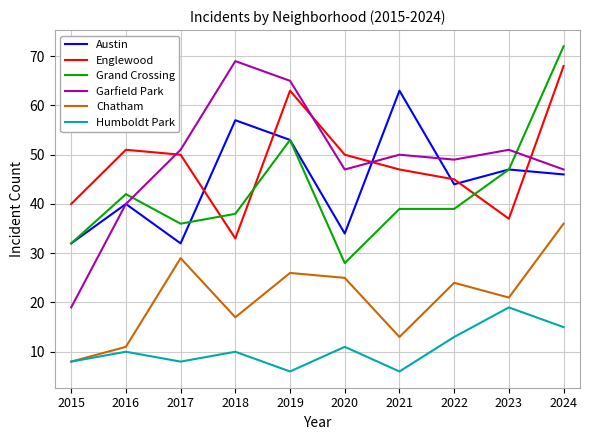

Reading right to left, transcribe all the data shown in this chart.

Austin: 2024=46	2023=47	2022=44	2021=63	2020=34	2019=53	2018=57	2017=32	2016=40	2015=32
Englewood: 2024=68	2023=37	2022=45	2021=47	2020=50	2019=63	2018=33	2017=50	2016=51	2015=40
Grand Crossing: 2024=72	2023=47	2022=39	2021=39	2020=28	2019=53	2018=38	2017=36	2016=42	2015=32
Garfield Park: 2024=47	2023=51	2022=49	2021=50	2020=47	2019=65	2018=69	2017=51	2016=40	2015=19
Chatham: 2024=36	2023=21	2022=24	2021=13	2020=25	2019=26	2018=17	2017=29	2016=11	2015=8
Humboldt Park: 2024=15	2023=19	2022=13	2021=6	2020=11	2019=6	2018=10	2017=8	2016=10	2015=8